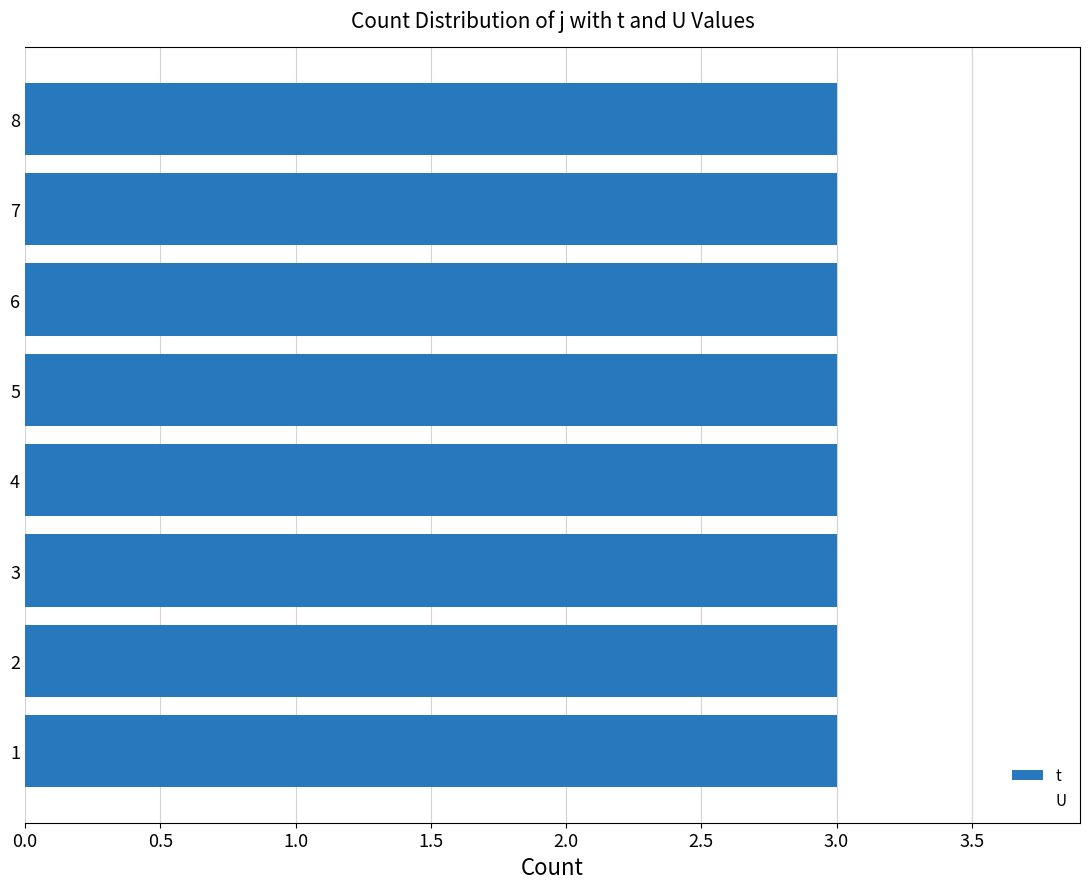

Which series has the largest total across all categories?

t